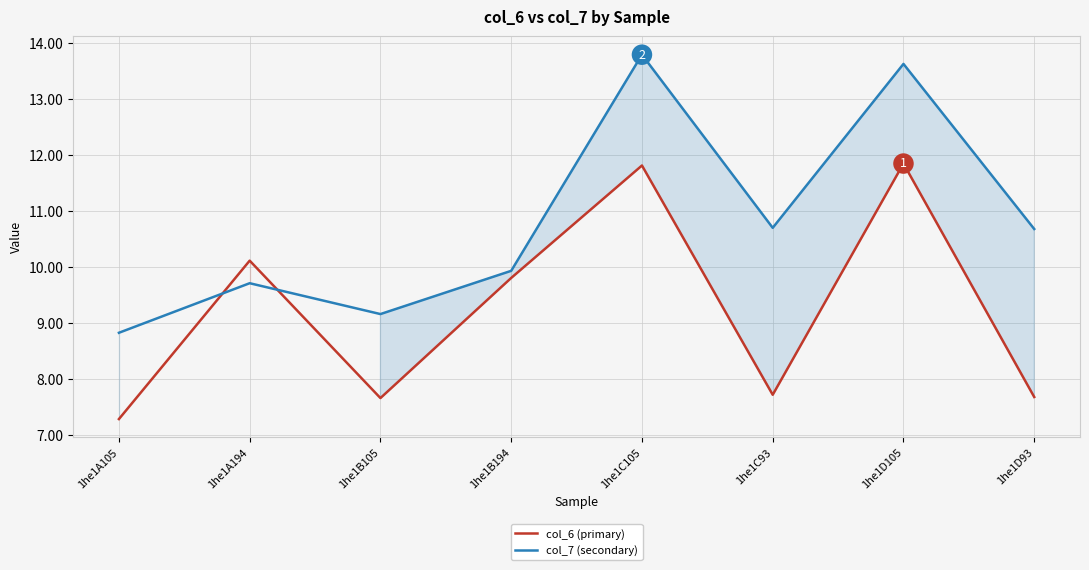

What is the total value across all series at 1he1C93?

18.4